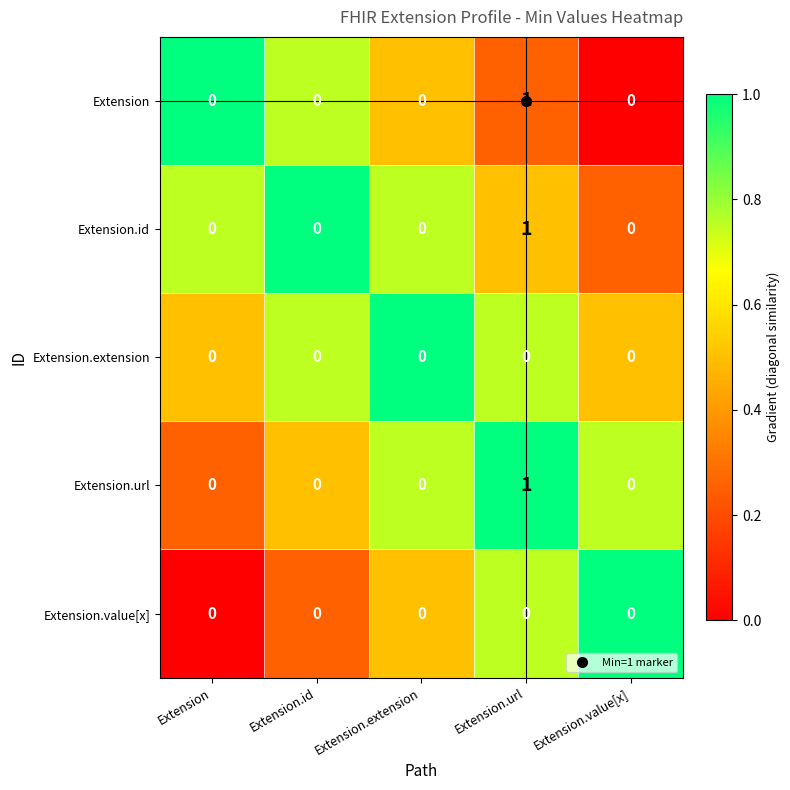

True or false: Extension.extension has a value of 0 at Extension.value[x].

True